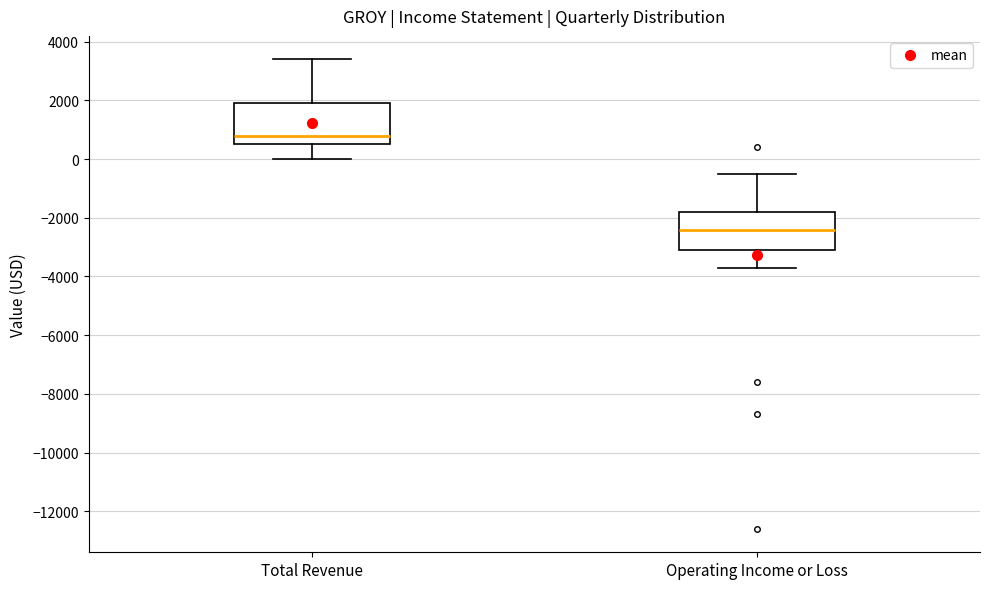

Where does the lower whisker of the box for Operating Income or Loss end on the y-axis? The values are not printed on the chart, so give them approximately, as read against the axis.

-3600